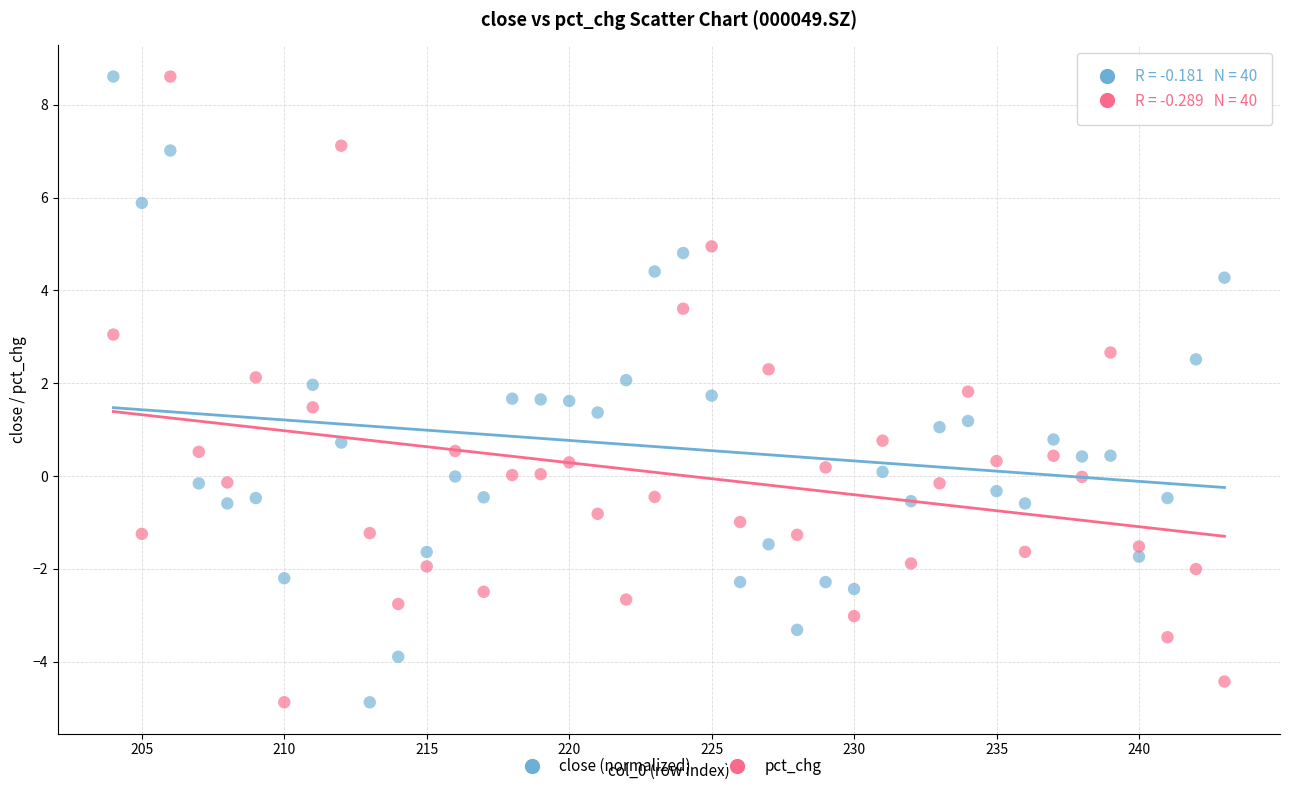

What is the X range (max minus min) for the scatter plot?

39.0